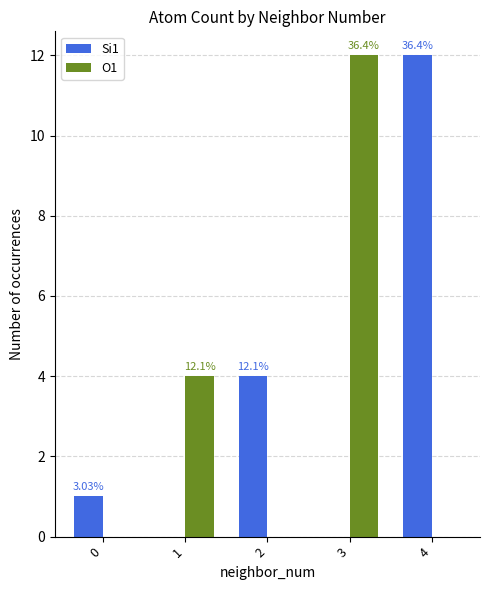

Are the bars grouped side by side (vs. stacked)?

Yes